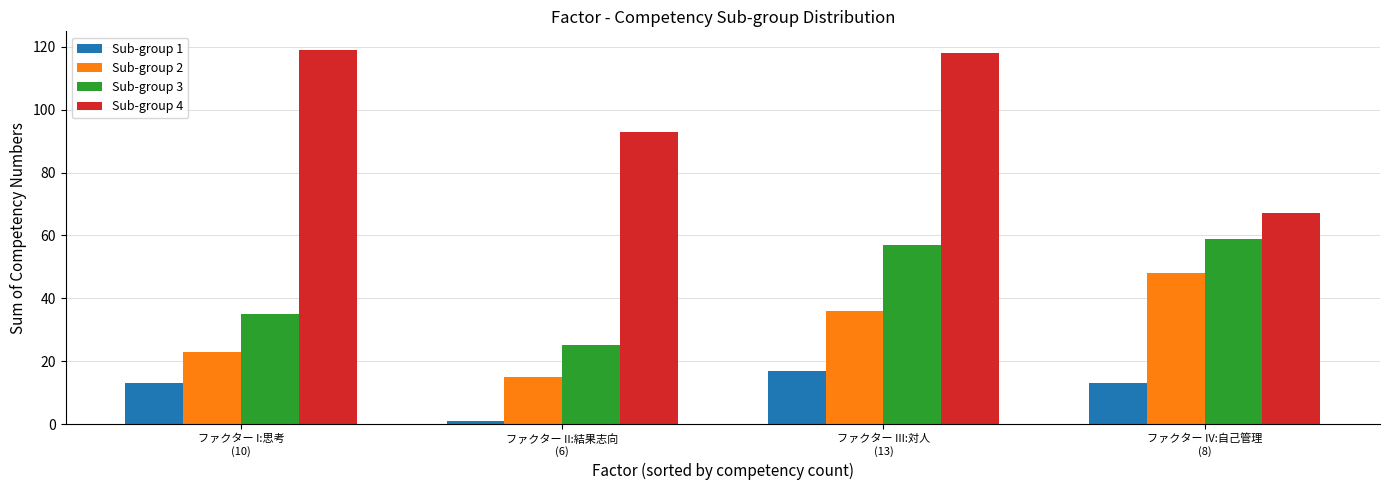

Which category has the highest value in the Sub-group 3 series?

ファクター IV:自己管理
(8)